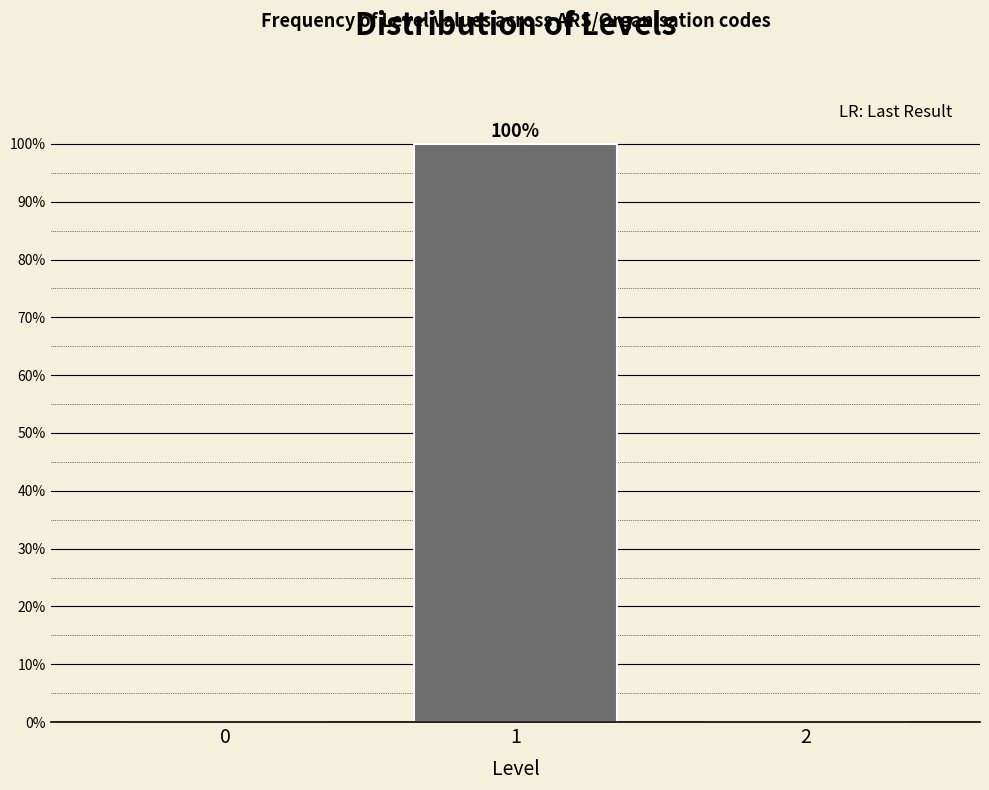

Reading left to right, what are all the values shown in this chart?

0=0	1=100	2=0